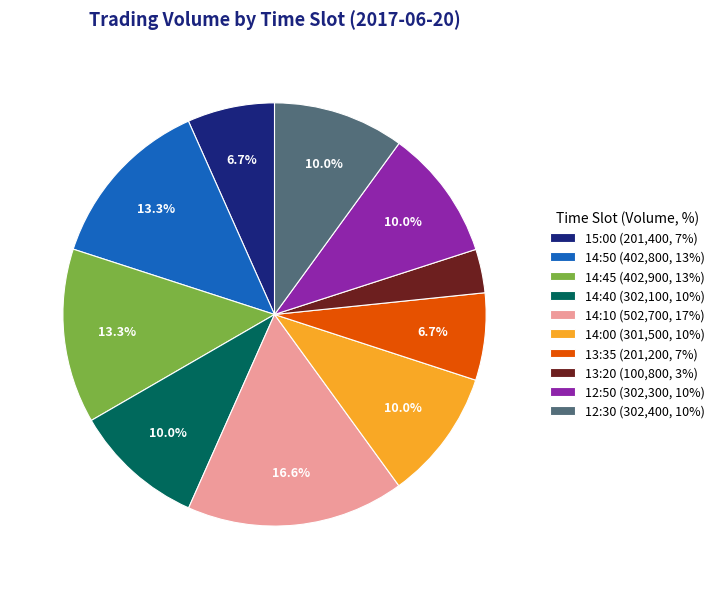

Is there a majority slice in this chart?

No